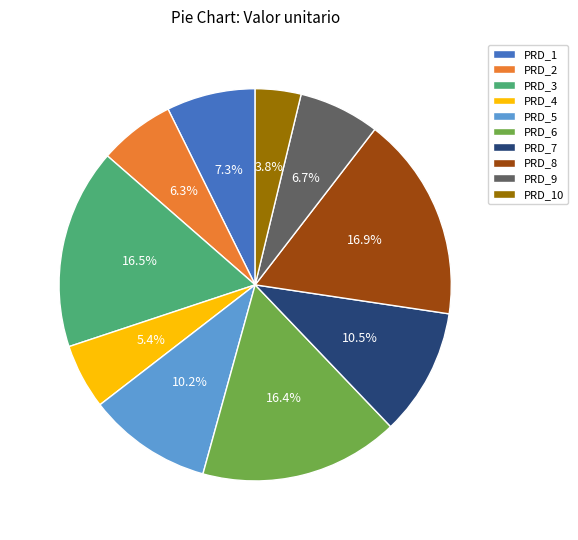

To the nearest percent, what is the average slice percentage?

10%